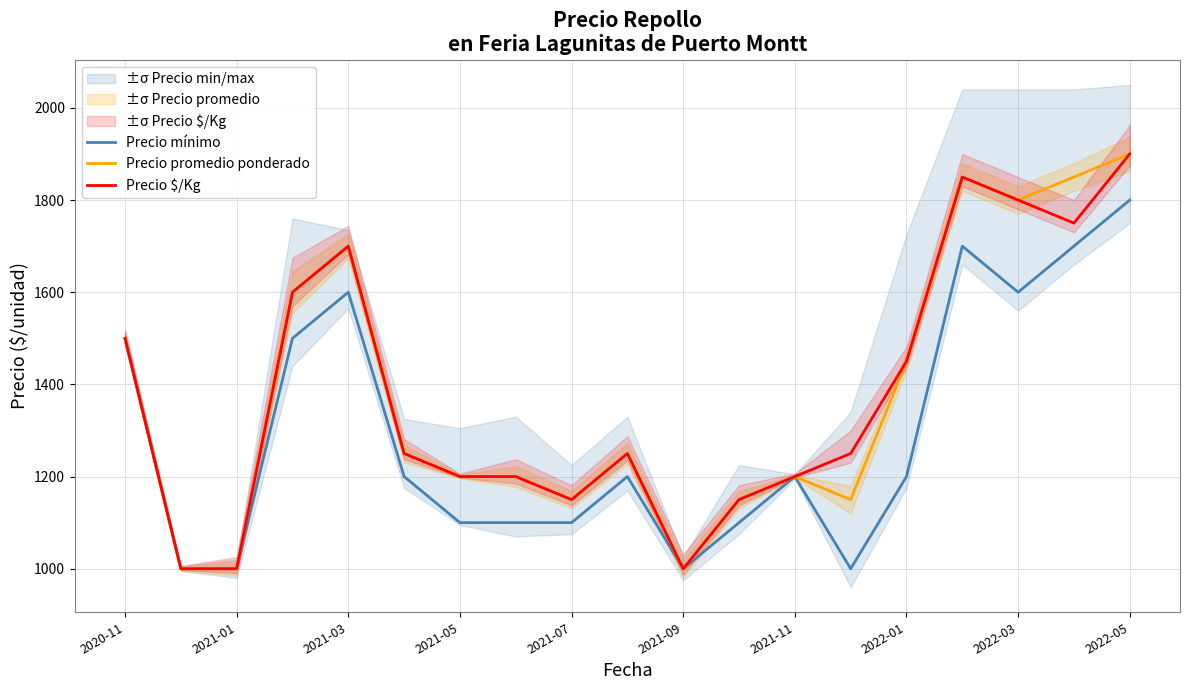

What is the maximum value for Precio mínimo?

1800